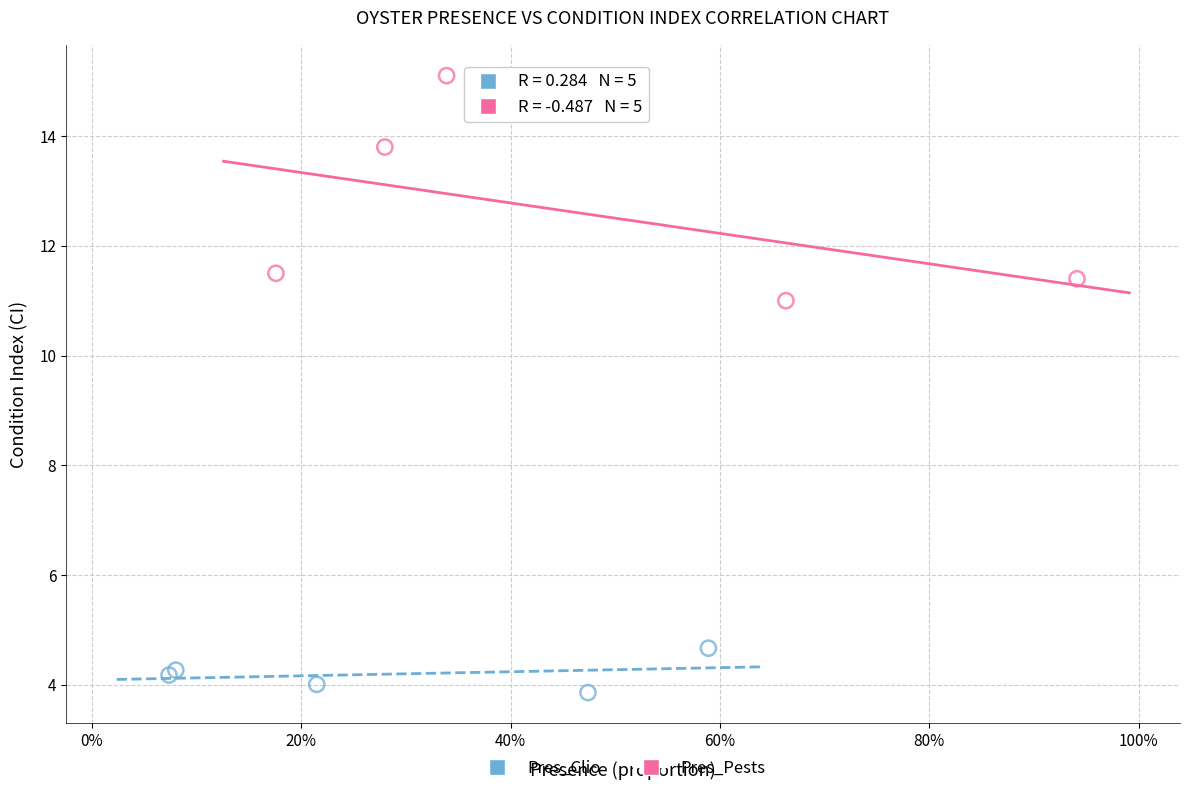

Which series has the widest spread of Y values?

Pres_Pests